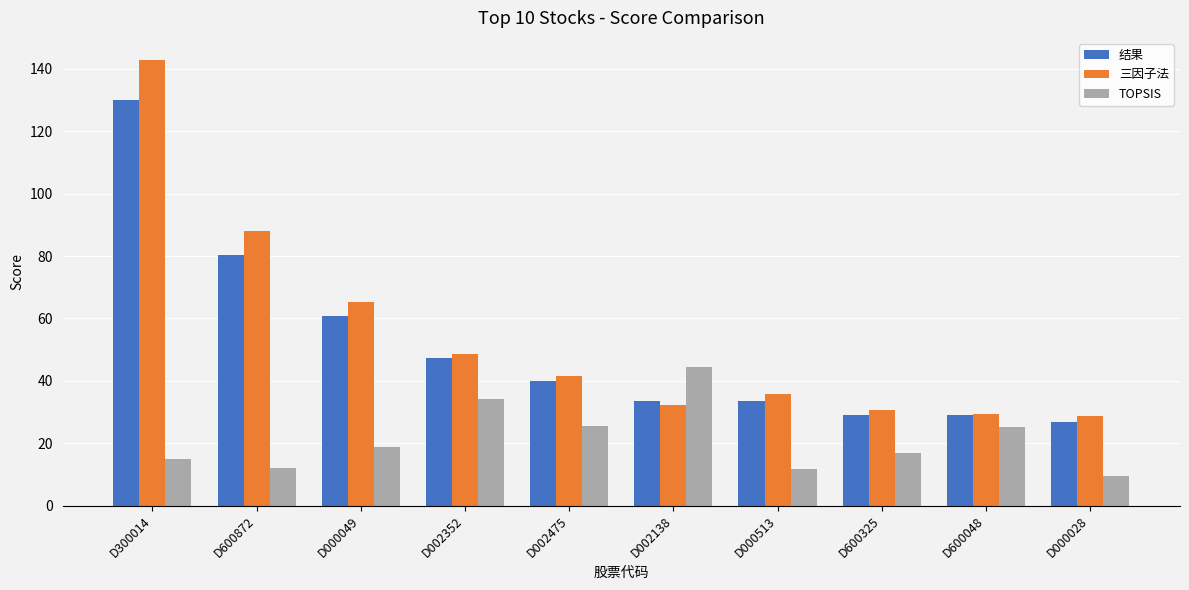

Rank the series by their maximum value, from highest to lowest.

三因子法, 结果, TOPSIS